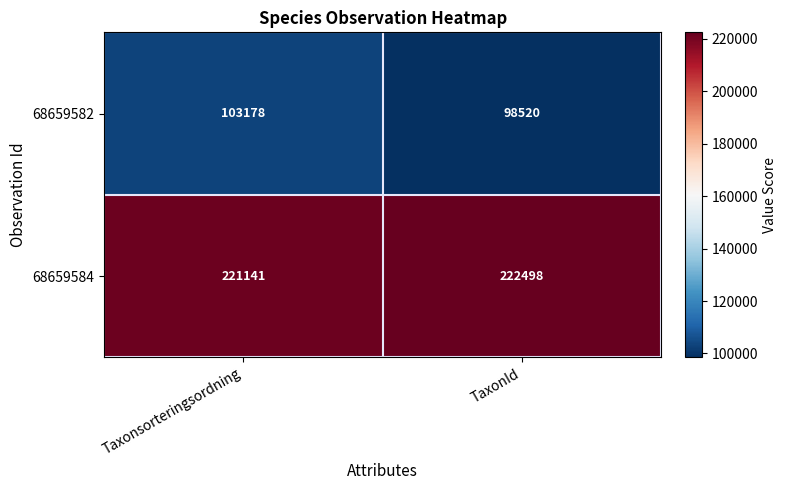

At how many categories does at least one series exceed 178016?

2